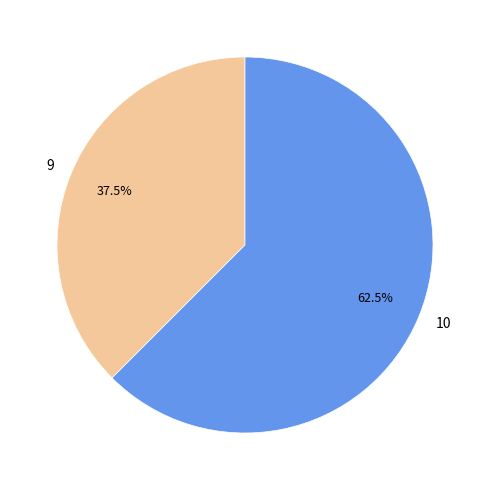

Rank the categories by value from highest to lowest.

10, 9